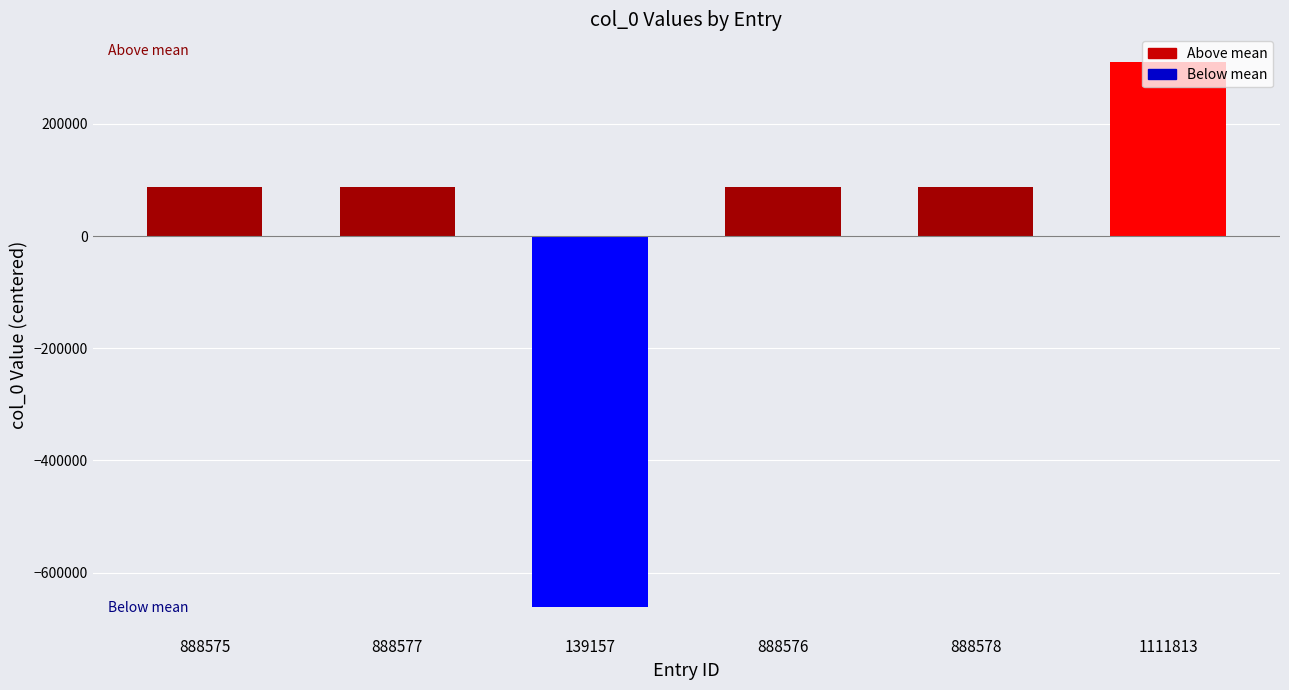

At which label does the data first exceed 87697?

888577